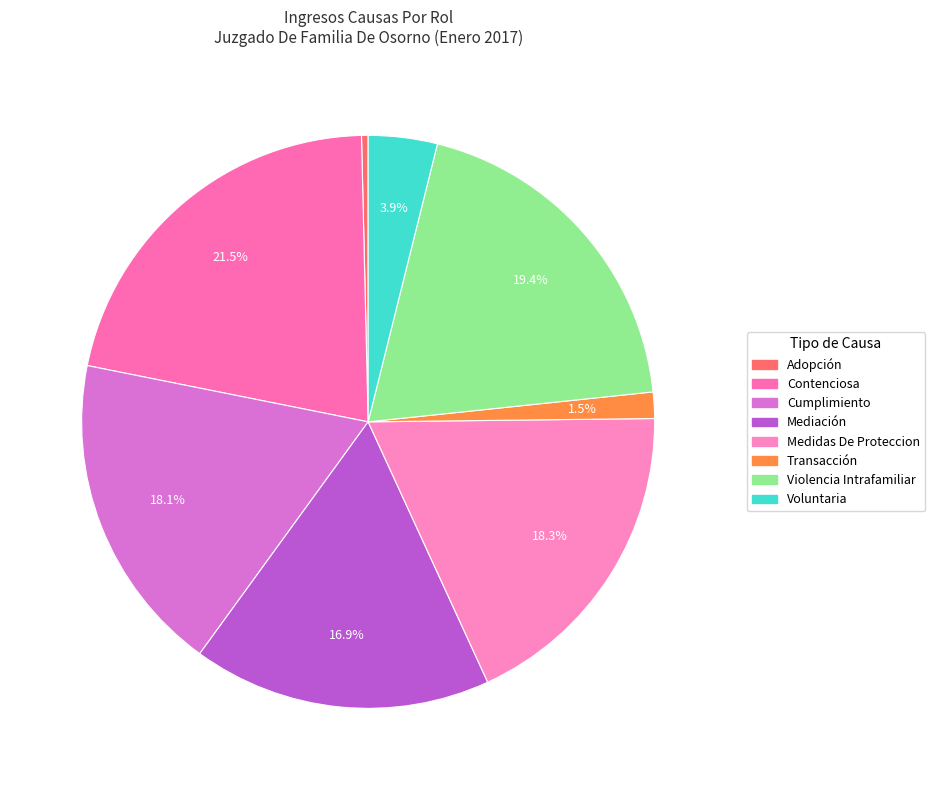

What is the largest slice in the pie chart?

Contenciosa